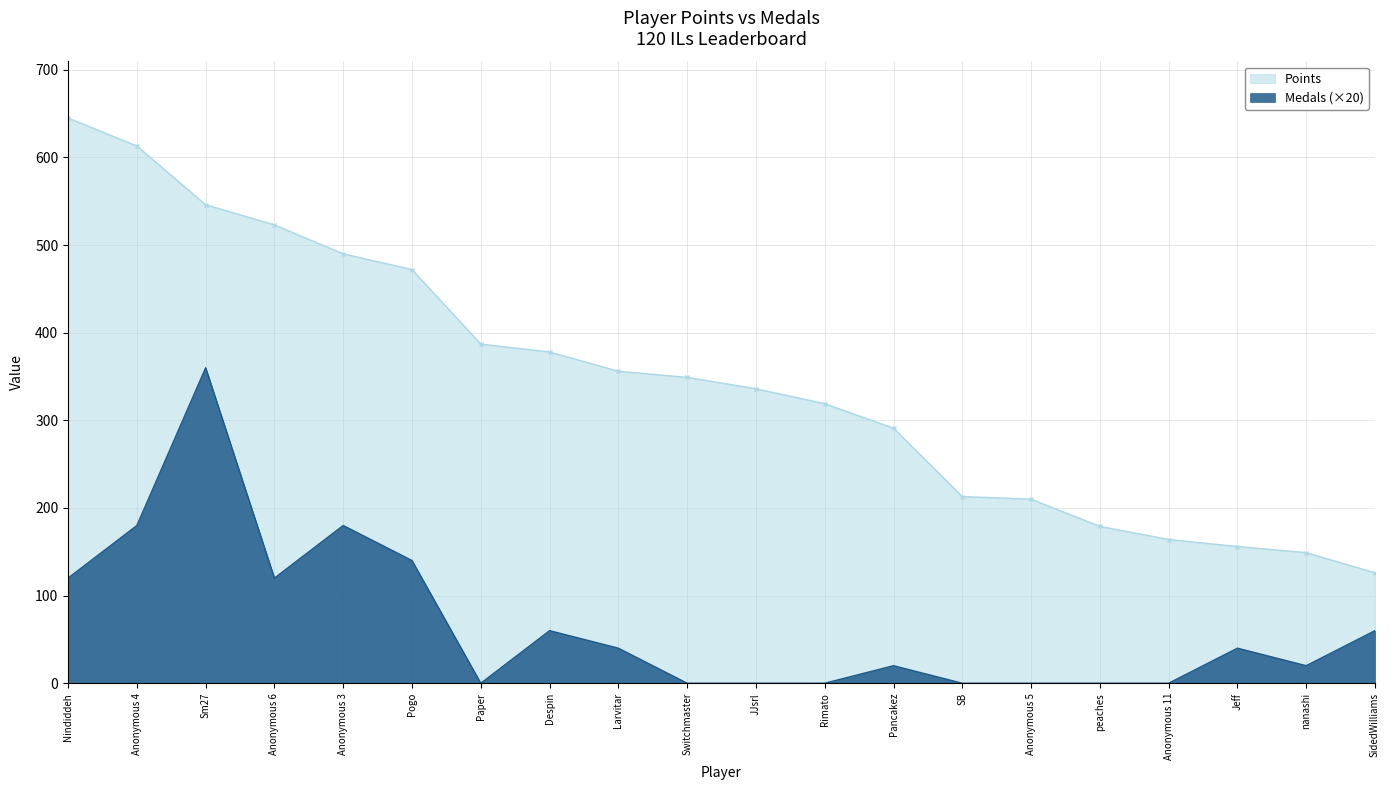

What are all the series names shown in the legend?

Points, Medals (×20)